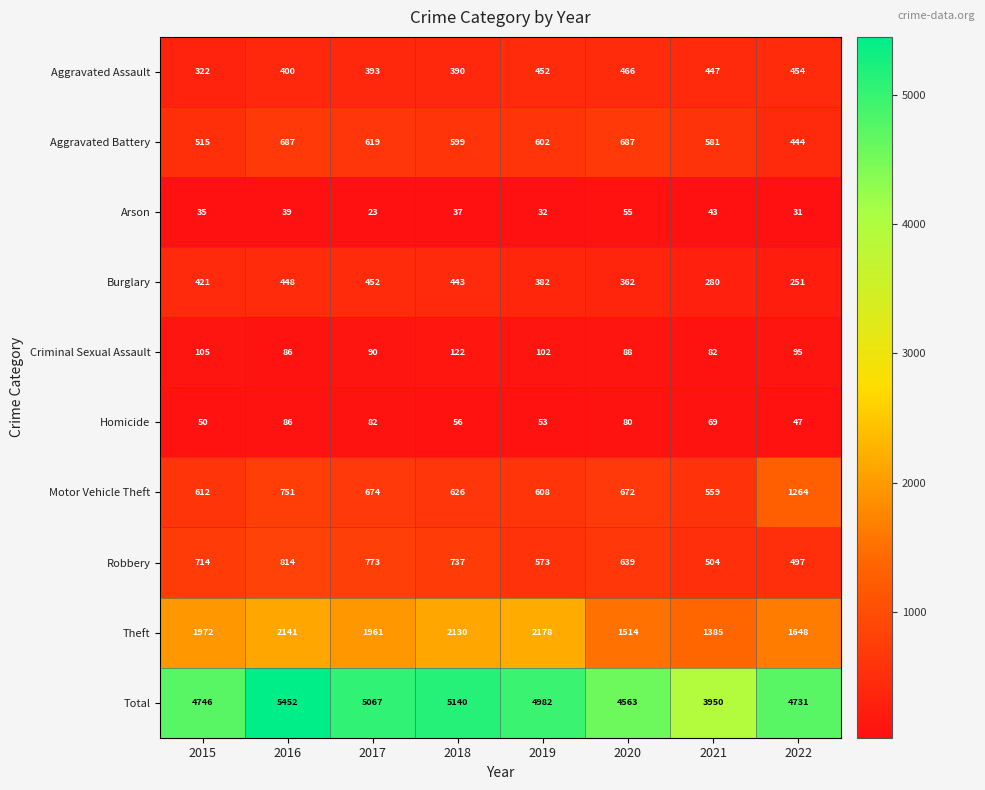

Which label corresponds to the largest value in the chart?

2016